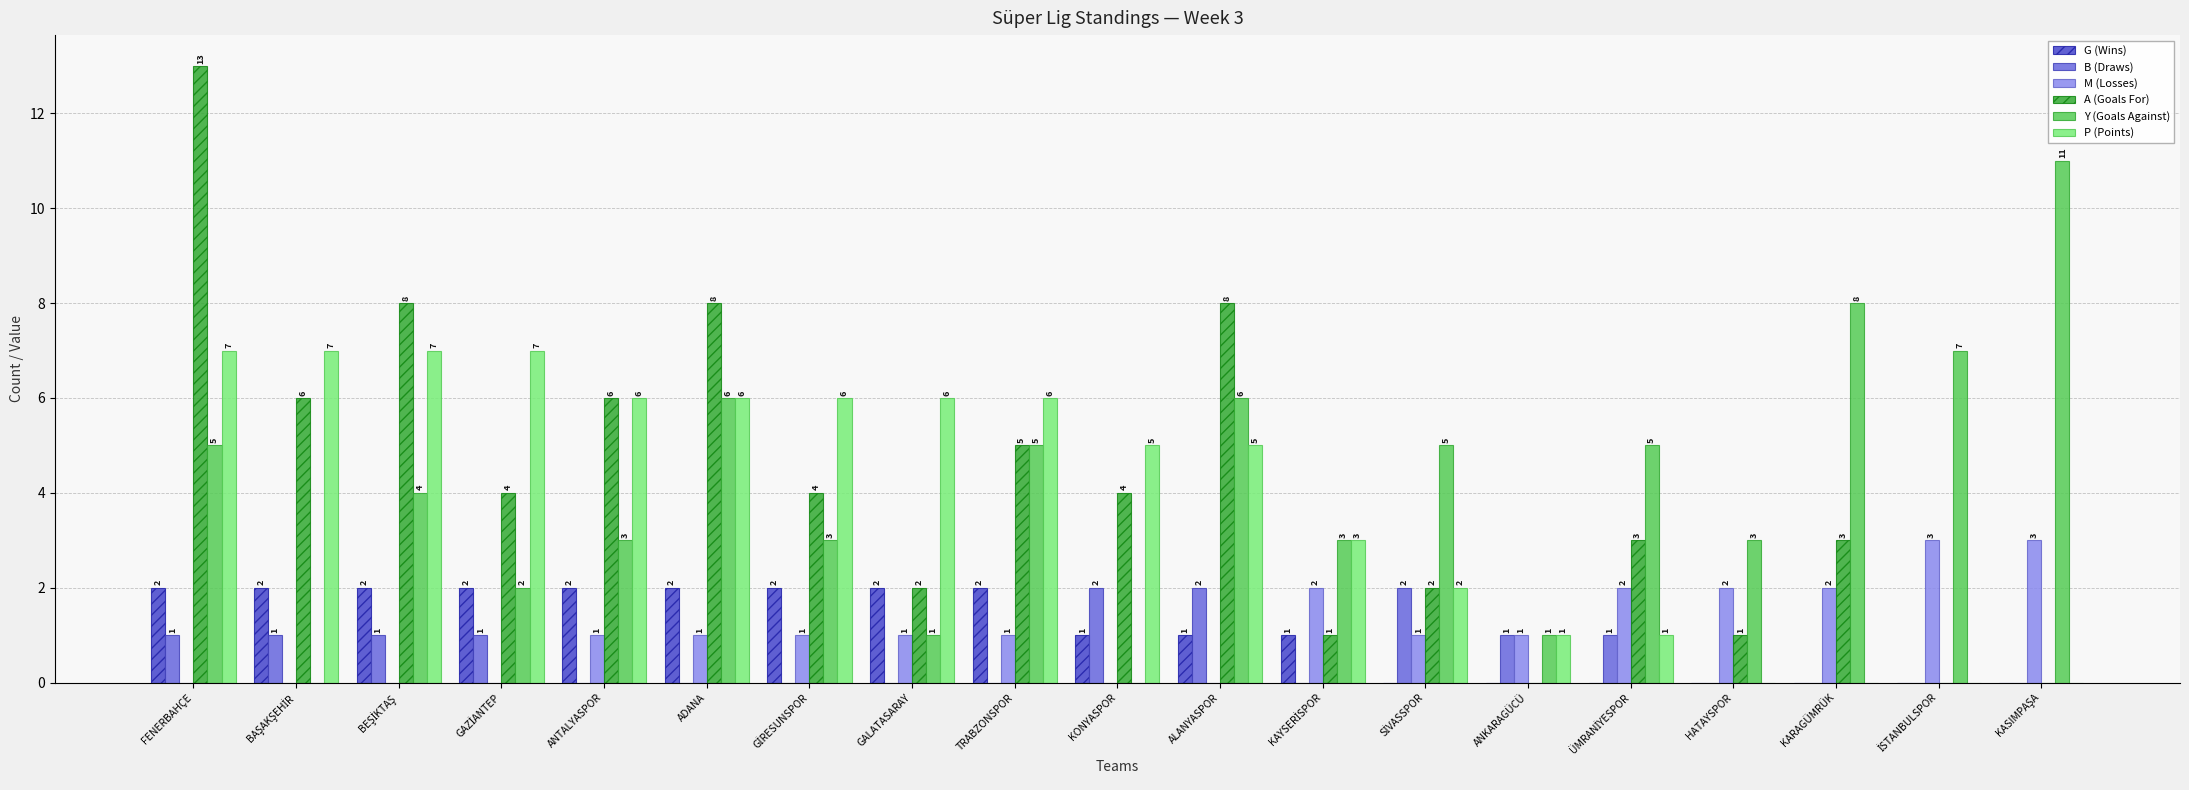

What is the total value across all series at KARAGÜMRÜK?

13